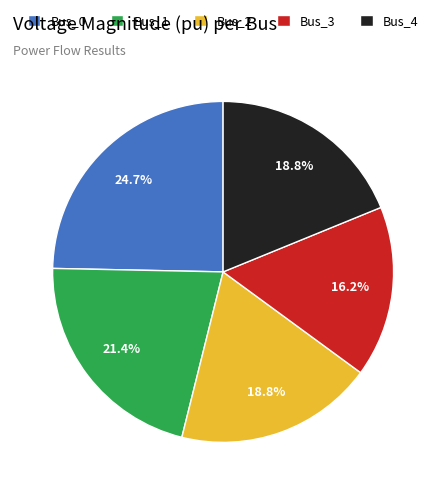

Which slice is the smallest?

Bus_3